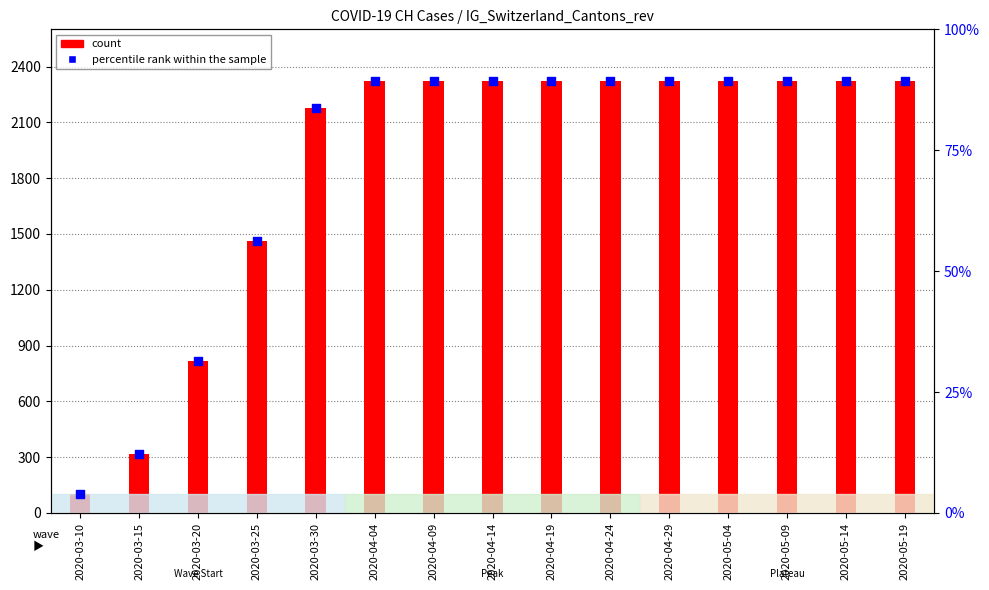

Which series has the largest total across all categories?

count